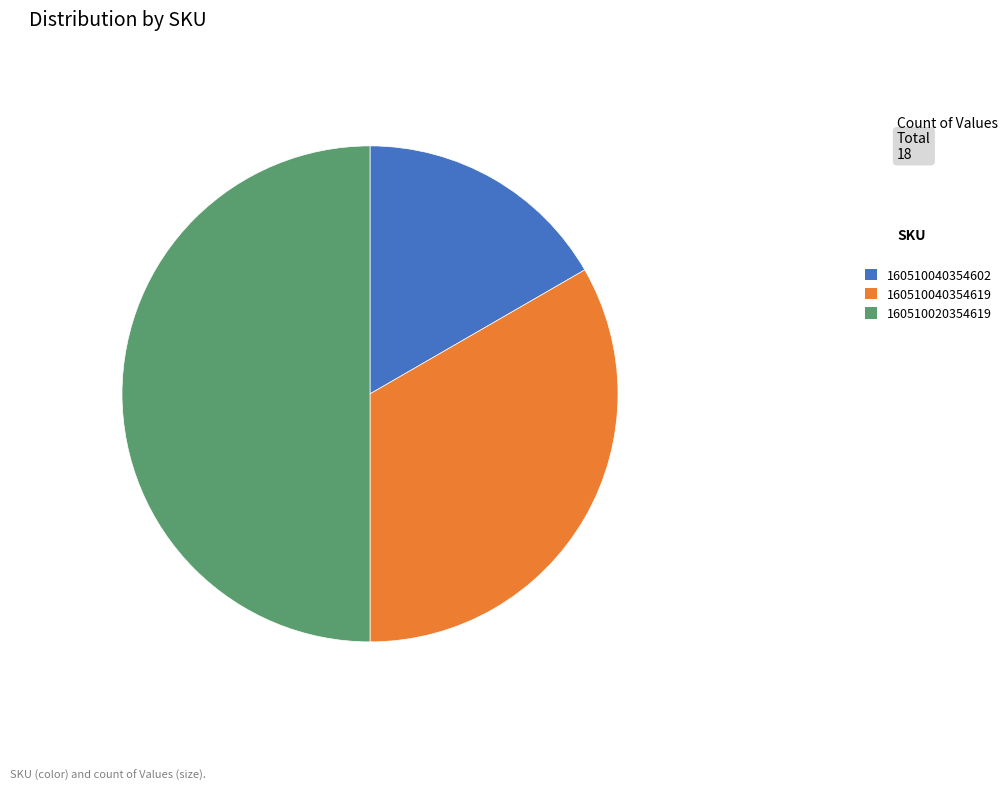

Which slice is the smallest?

160510040354602